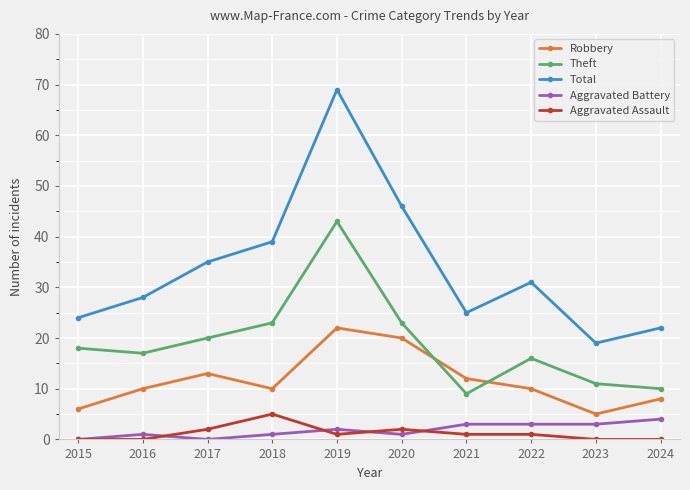

Is this an area chart (filled region under the line)?

No